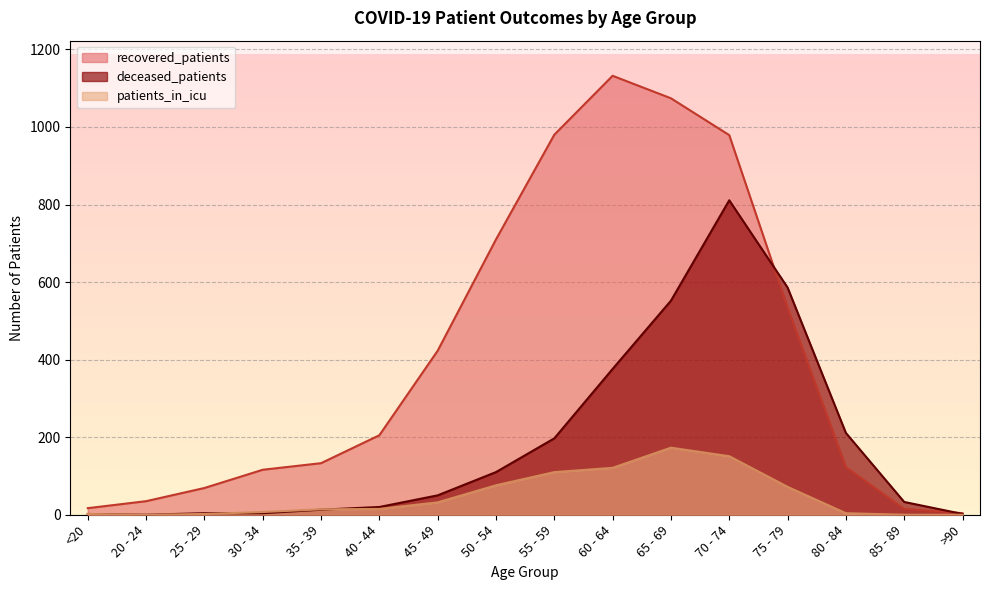

What is the total value across all series at 25 - 29?

75